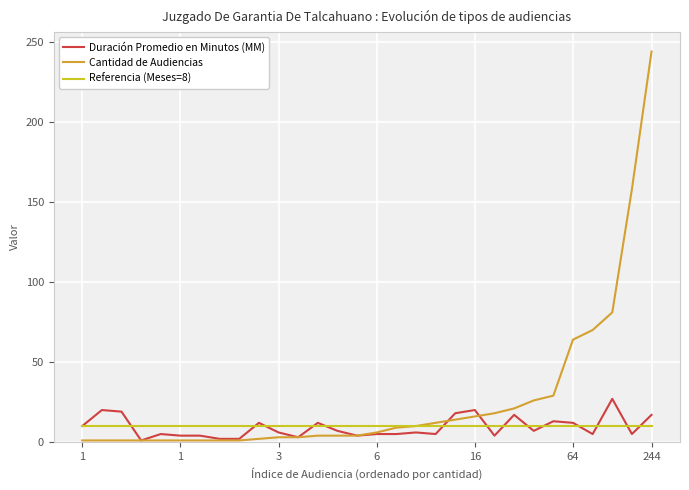

Which series has the largest range (max minus min)?

Cantidad de Audiencias